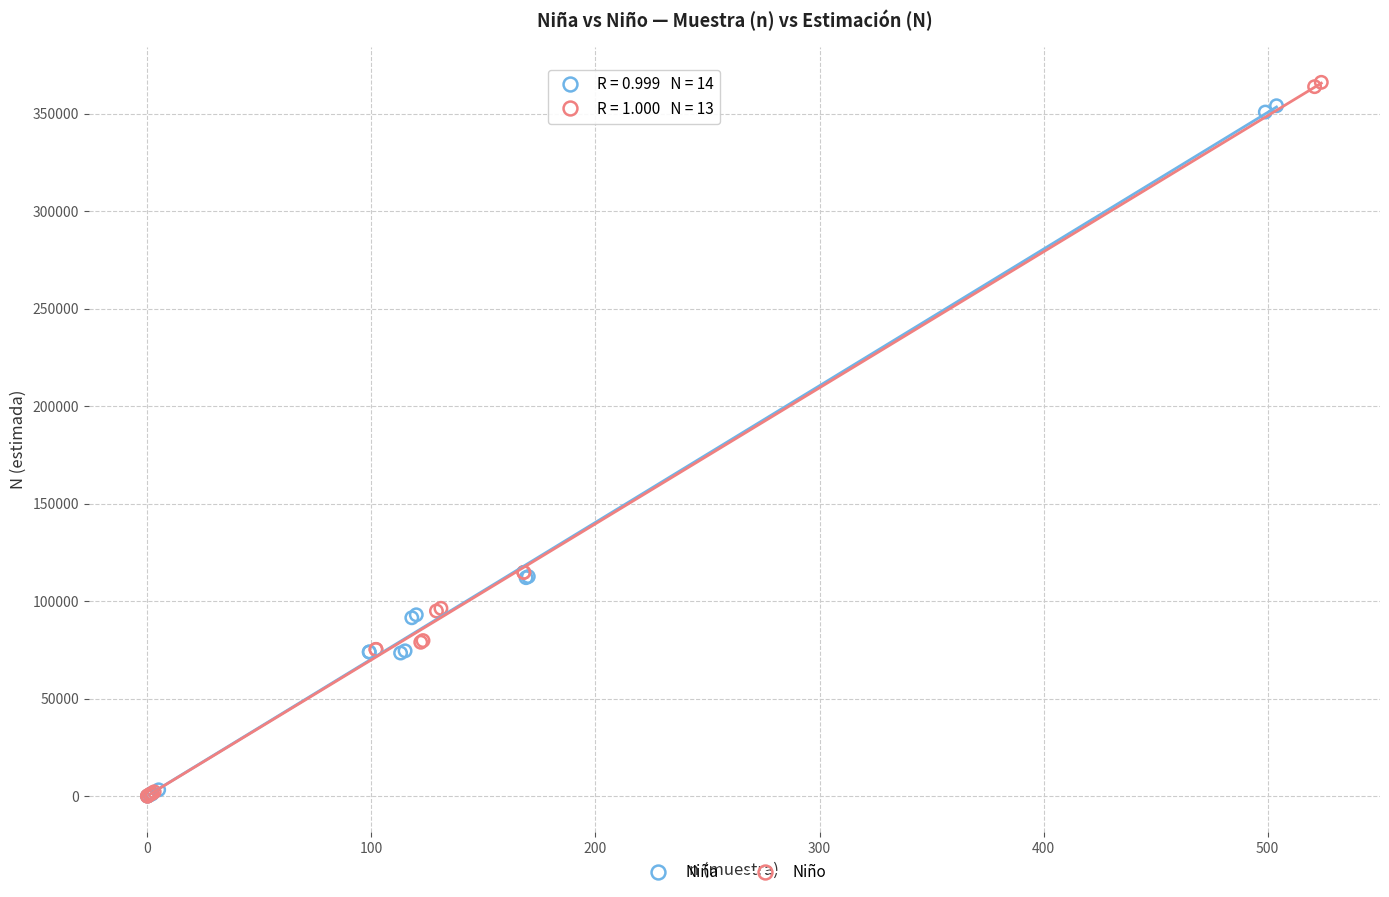

Which series has the largest Y range (max minus min)?

Niño